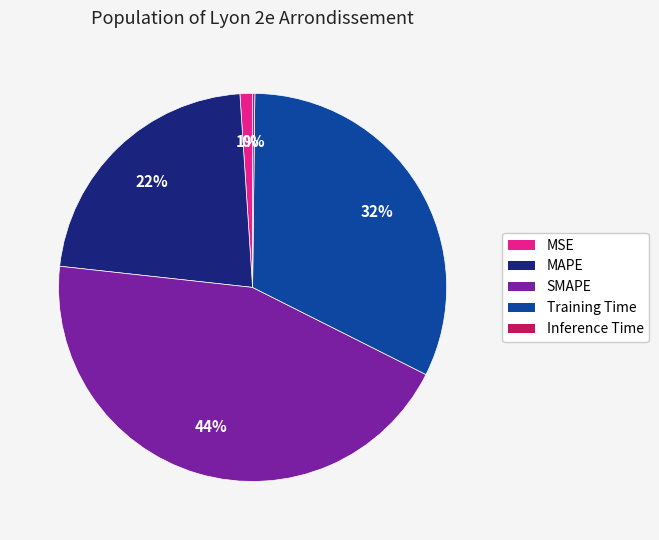

To the nearest percent, what percentage of the pie is Training Time?

32%